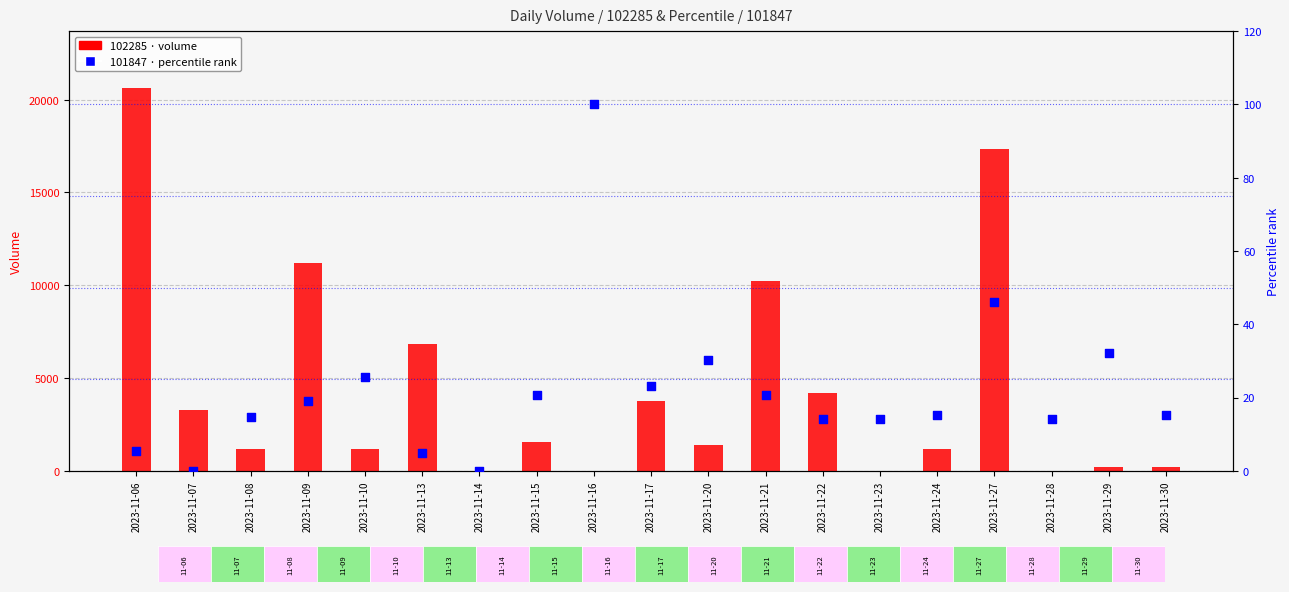

At which category is the sum across all series the highest?

2023-11-06